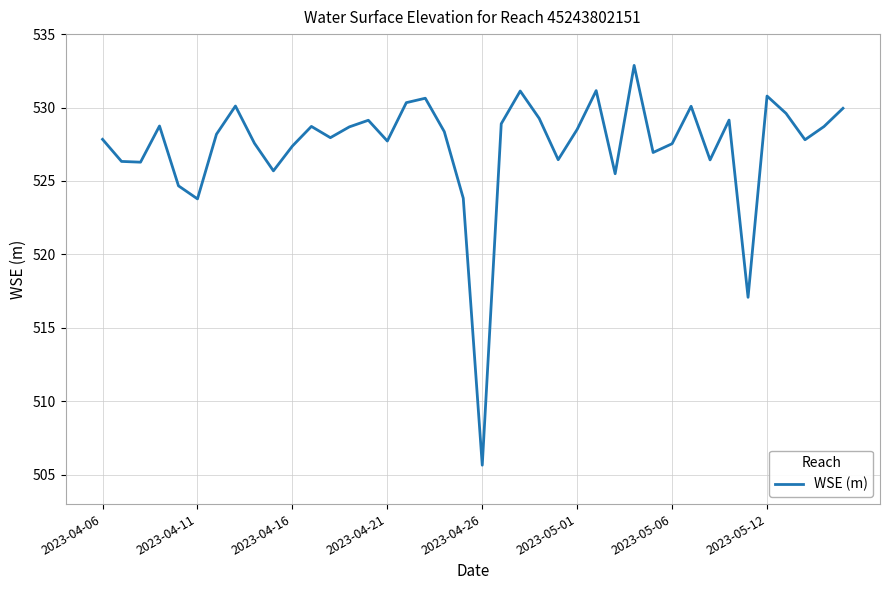

How many interior local peaks (higher than both neighbors) does the data have?

11